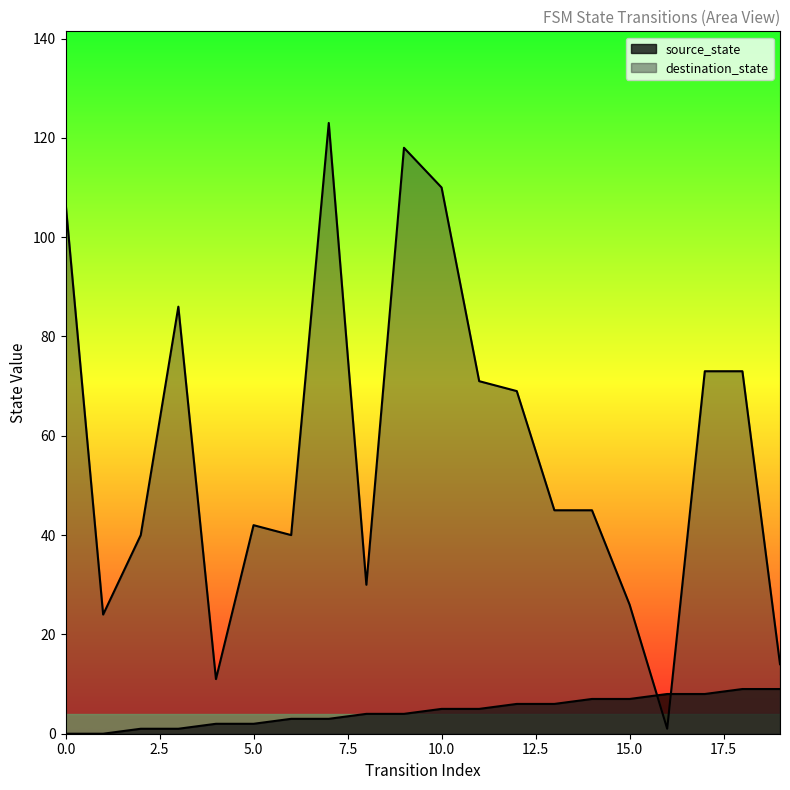

Reading left to right, what are all the values shown in this chart?

source_state: 0	0	1	1	2	2	3	3	4	4	5	5	6	6	7	7	8	8	9	9
destination_state: 107	24	40	86	11	42	40	123	30	118	110	71	69	45	45	26	1	73	73	14